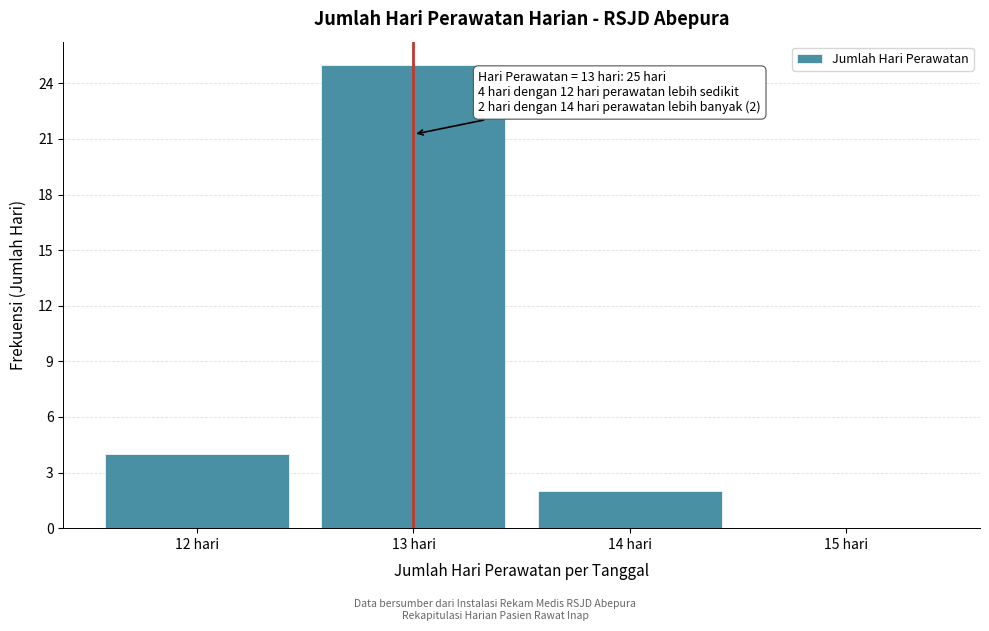

Reading left to right, what are all the values shown in this chart?

12 hari=4	13 hari=25	14 hari=2	15 hari=0